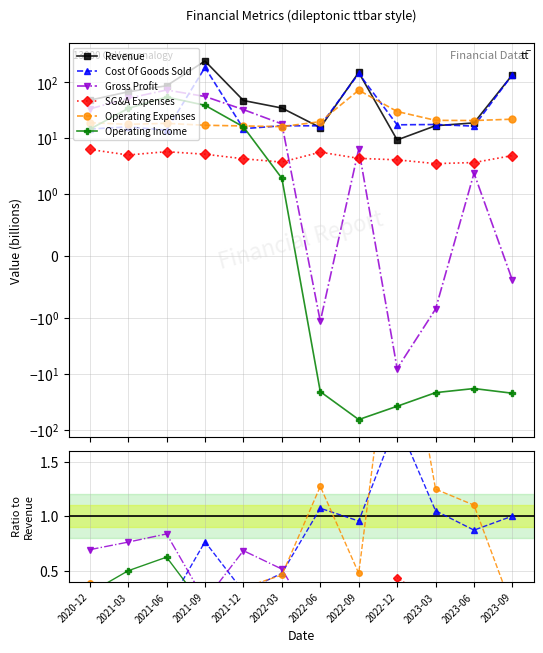

The value of Operating Income at 2022-09 is -0.2. True or false?

False